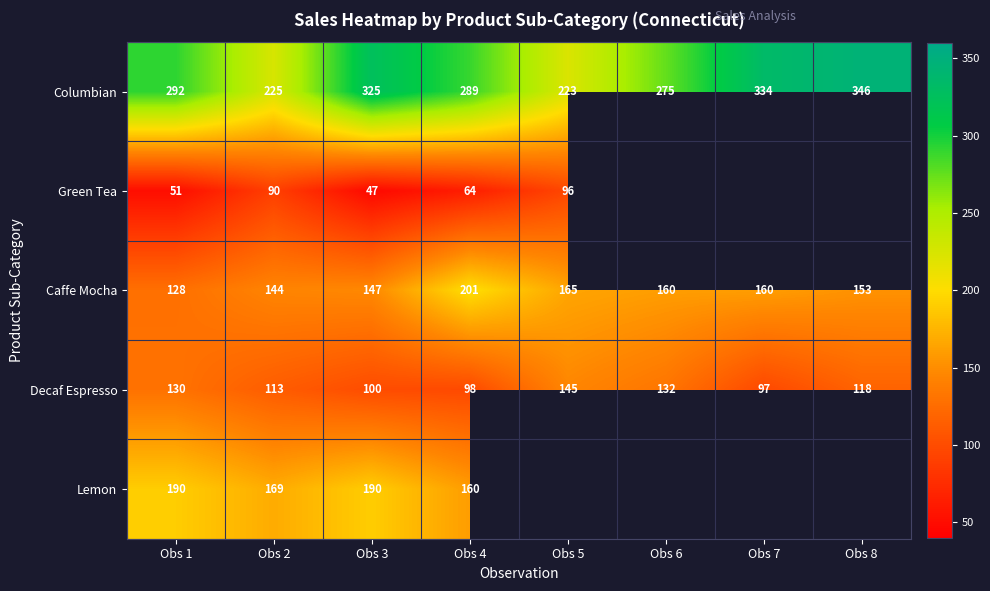

The value of Green Tea at Obs 3 is 47. True or false?

True